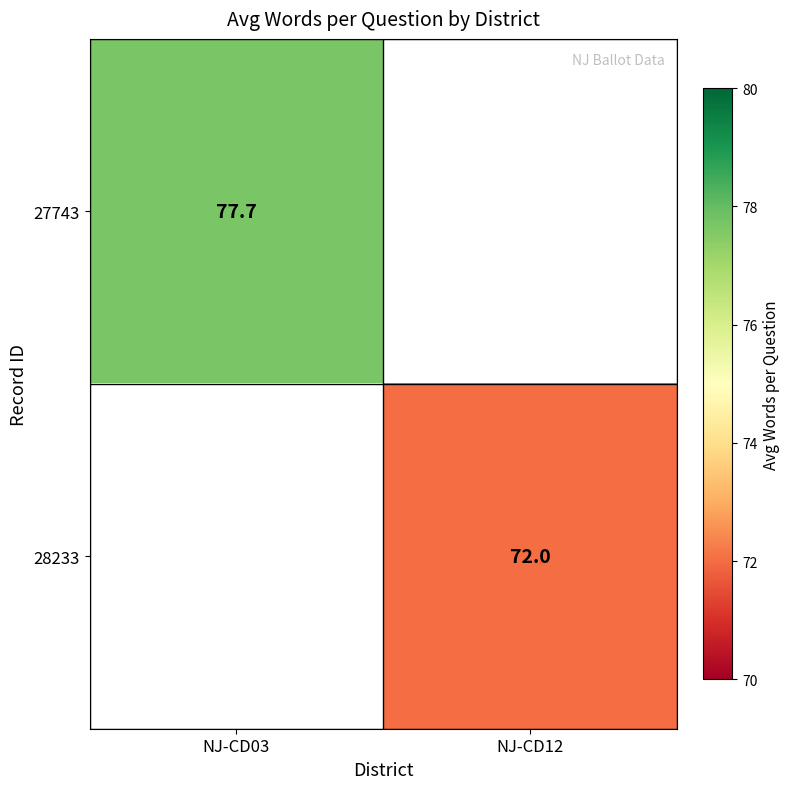

List the labels in order of 28233 value, largest first.

NJ-CD03, NJ-CD12